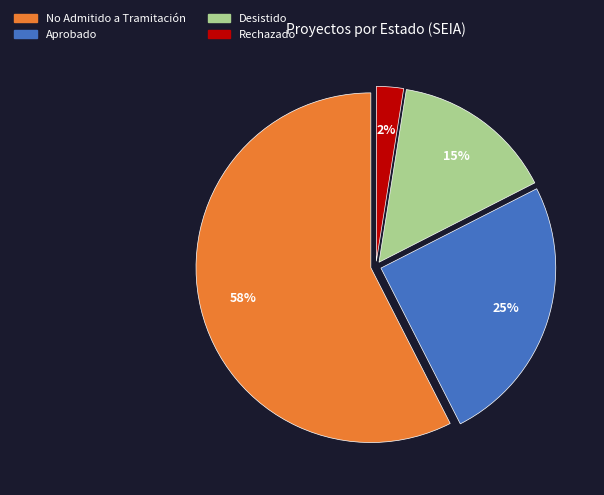

To the nearest percent, what is the average slice percentage?

25%